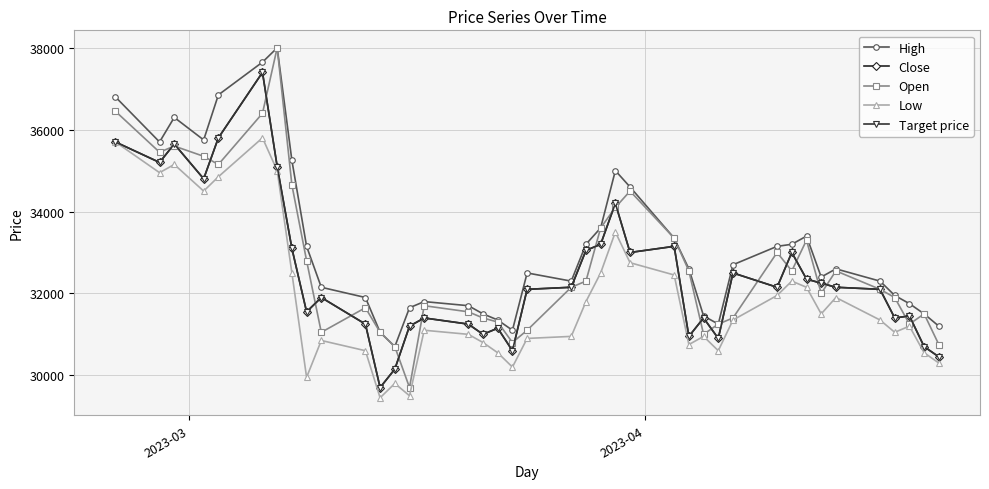

Is this an area chart (filled region under the line)?

No